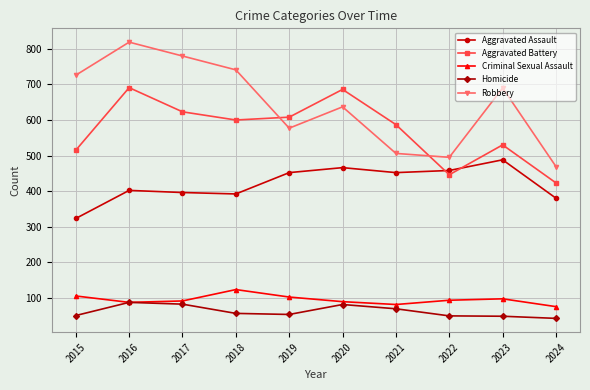

How many values in the Aggravated Battery series are below 600?

5